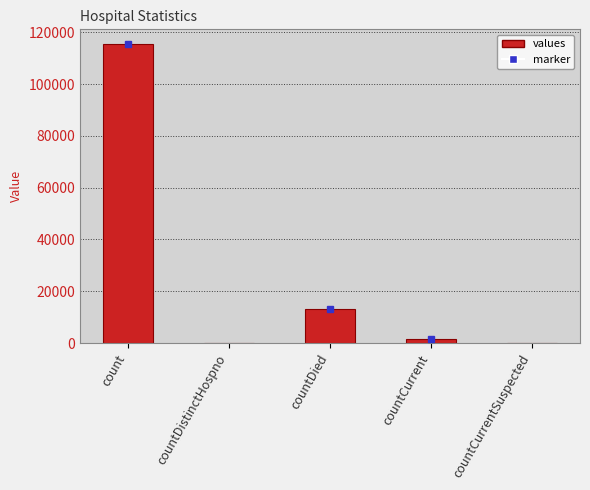

How many data points does each series have?

5